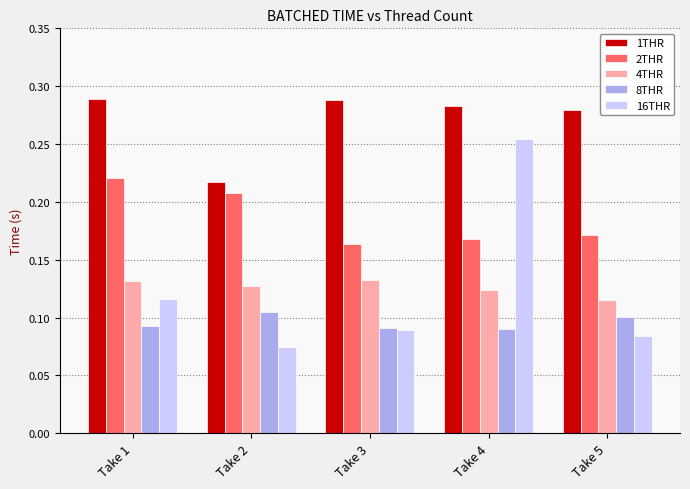

Count the 8THR values in the range 0 to 1.

5